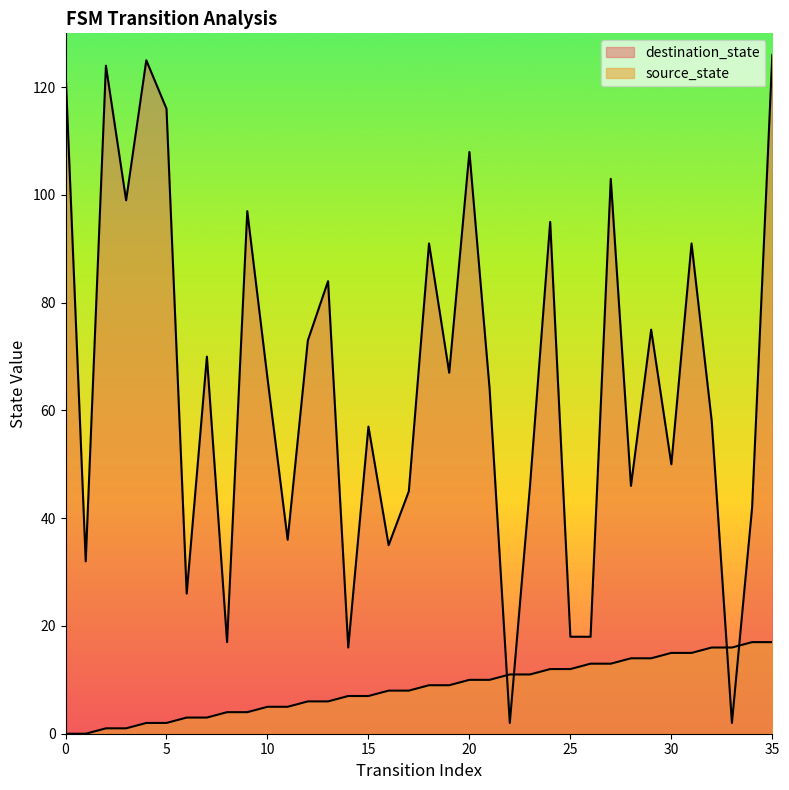

List the series in order of their overall mean, lowest first.

source_state, destination_state